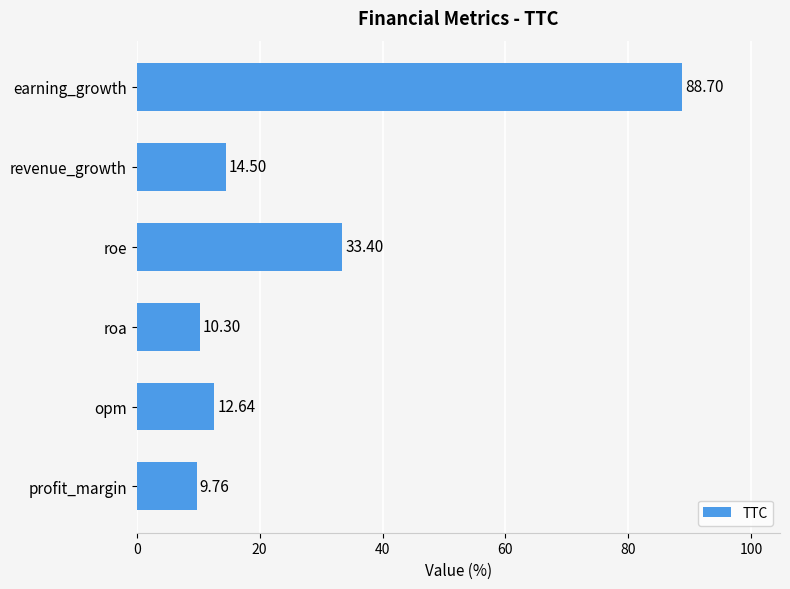

Between profit_margin and revenue_growth, which is larger?

revenue_growth